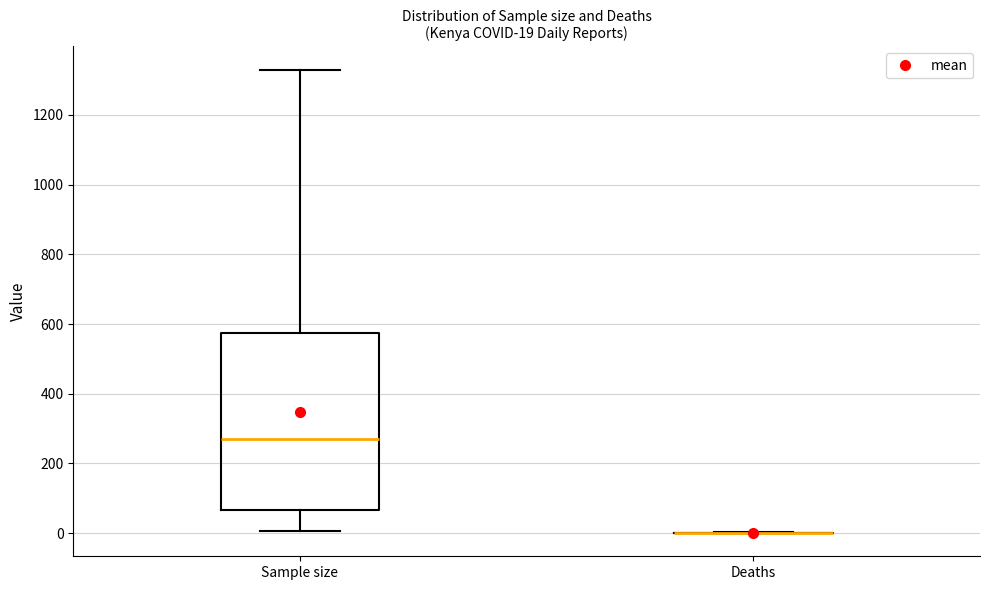

Which box is the tallest, from its lower edge to its upper edge?

Sample size